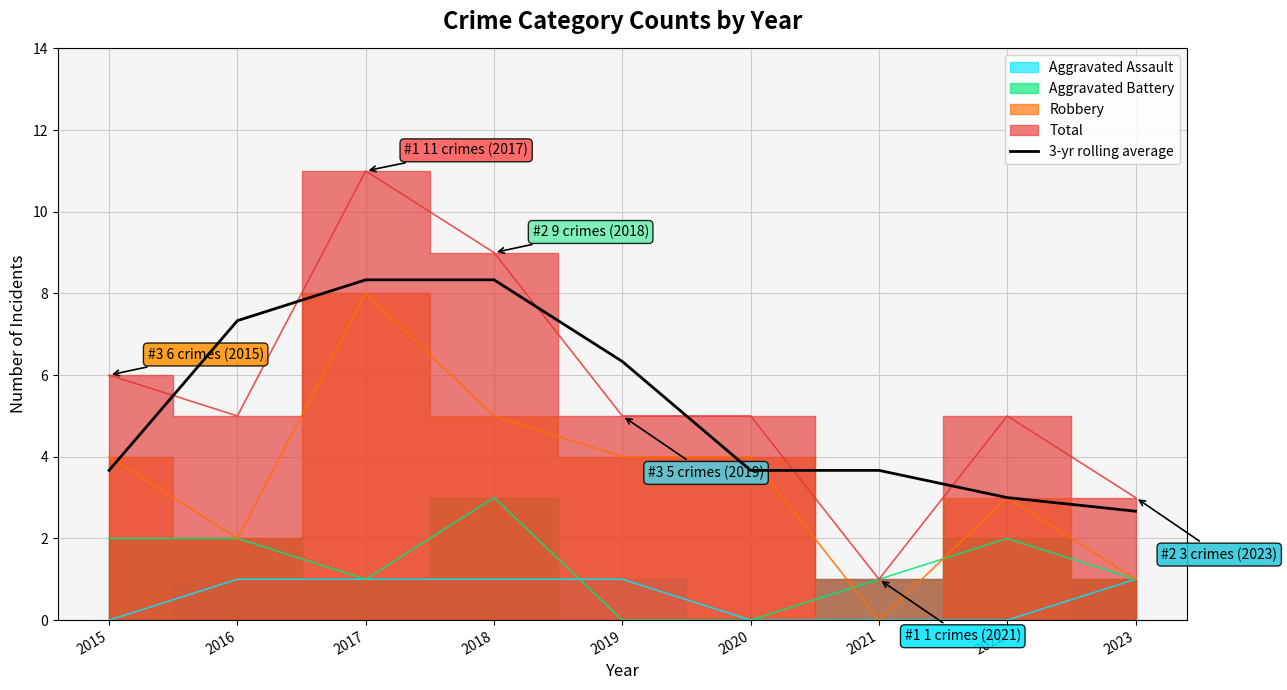

Where does the data first go above 3?

2015